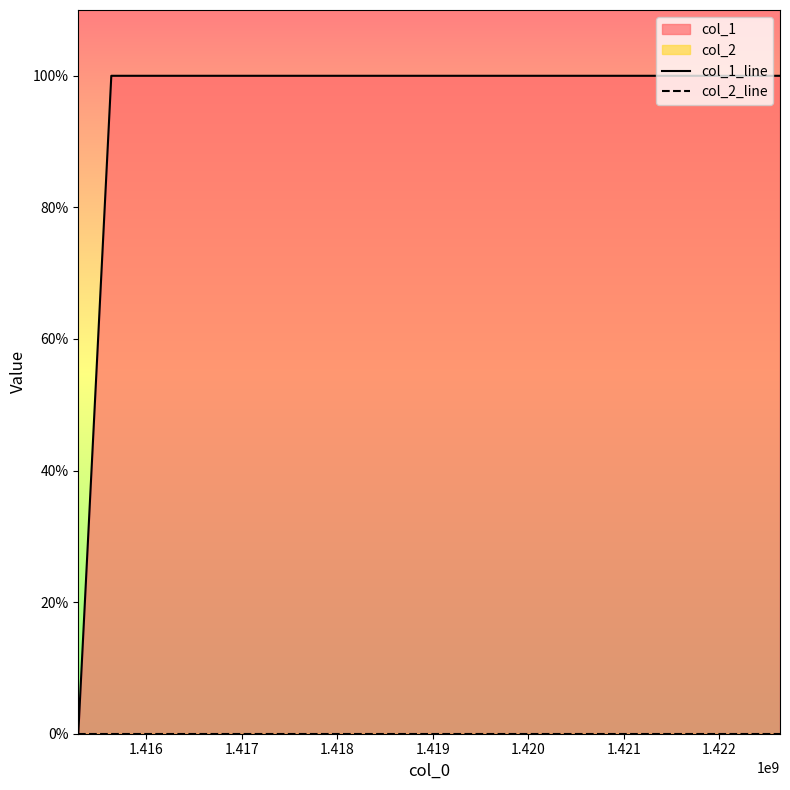

Rank the series by their maximum value, from highest to lowest.

col_1_line, col_2_line